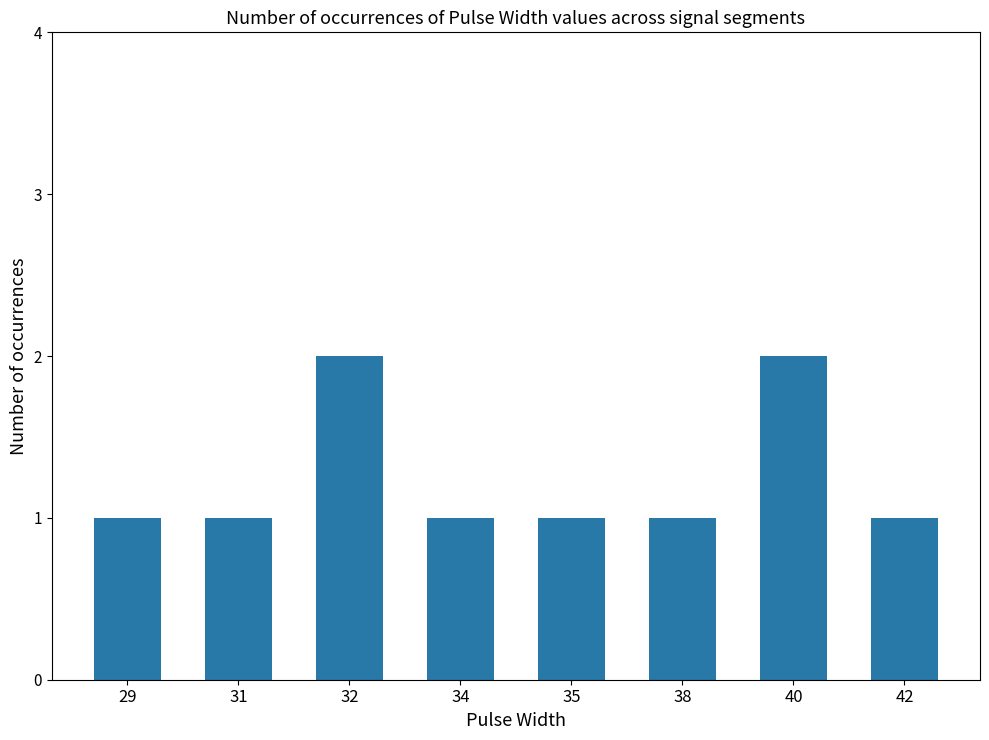

How many values are between 1 and 2?

8